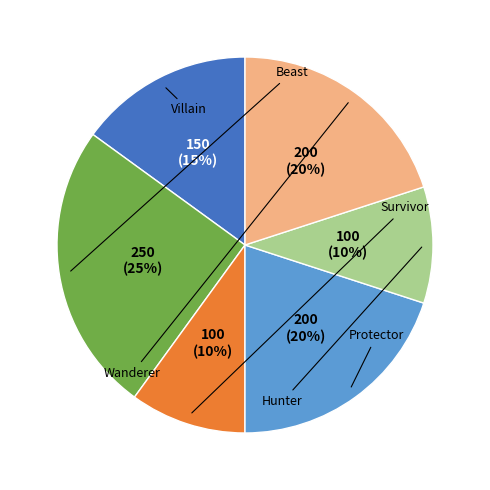

To the nearest percent, what portion does Beast represent?

25%